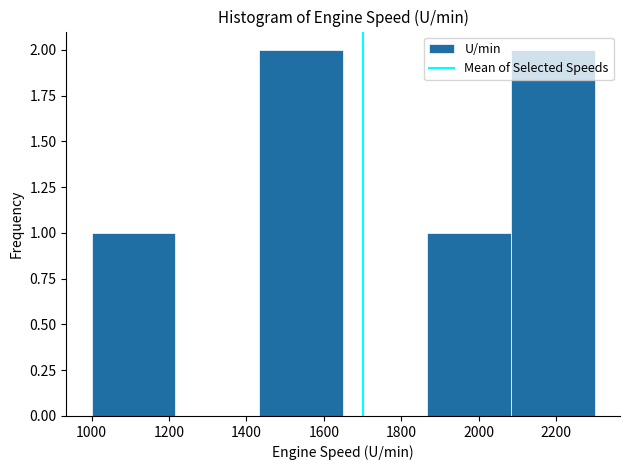

Reading left to right, list every bar in this chart as the range it spans on the x-axis followed by its height. Neither the bar edges nor the heights are printed on the chart, so give them approximately, as read against the axes.

1000 to 1220: 1
1220 to 1440: 0
1440 to 1660: 2
1660 to 1860: 0
1860 to 2080: 1
2080 to 2300: 2